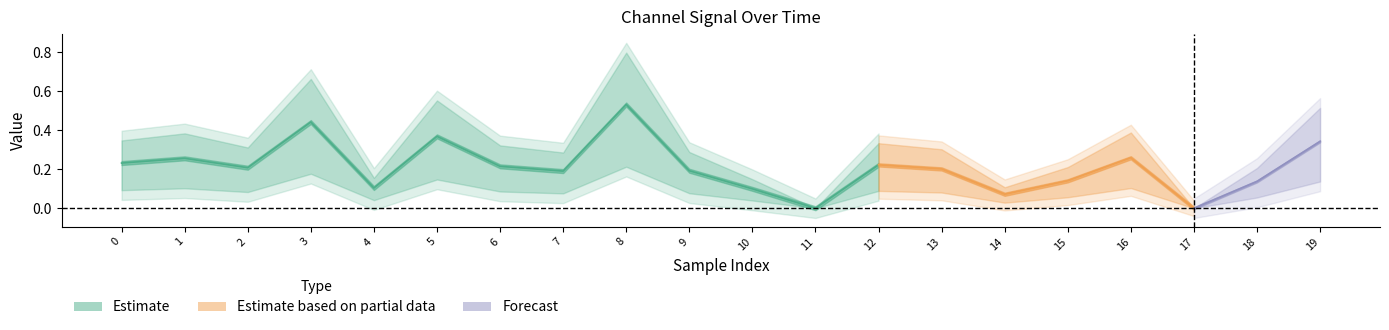

Which has a higher value, 16 or 18?

16